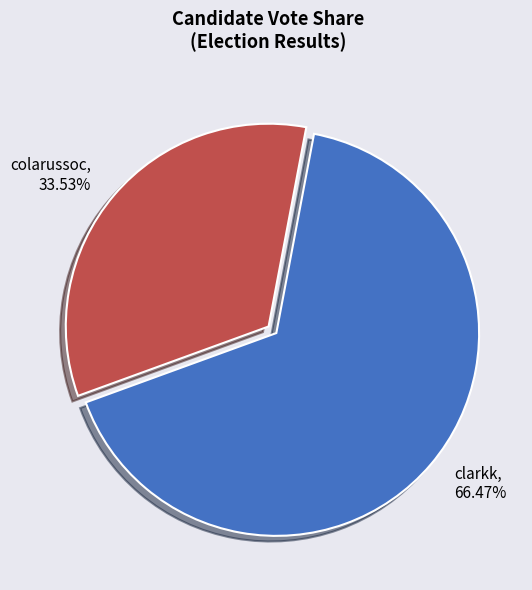

Count the number of slices in the pie.

2